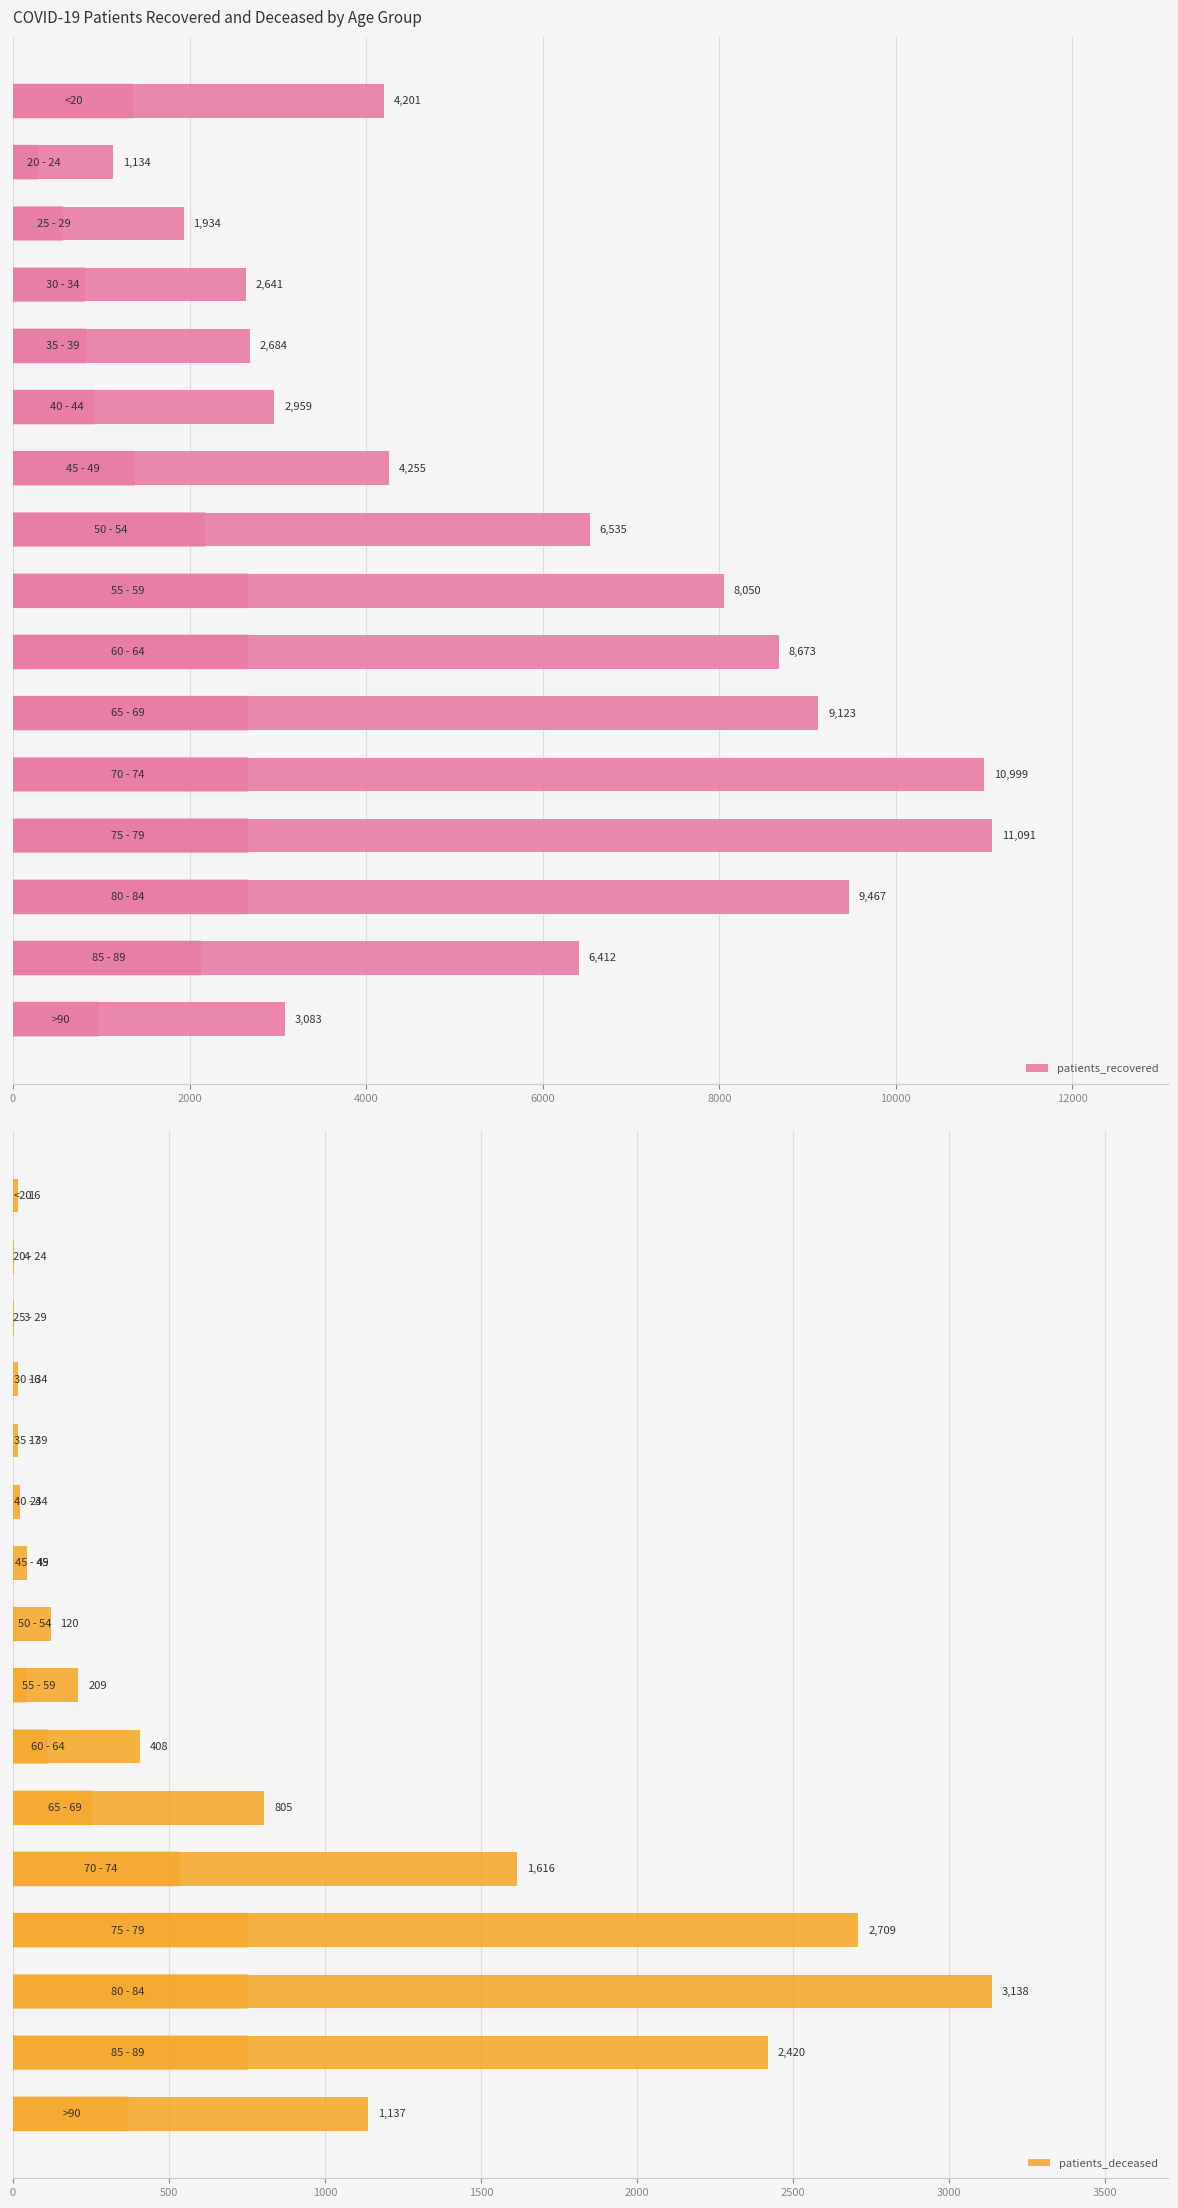

What is the lowest value of the patients_recovered series?

1134